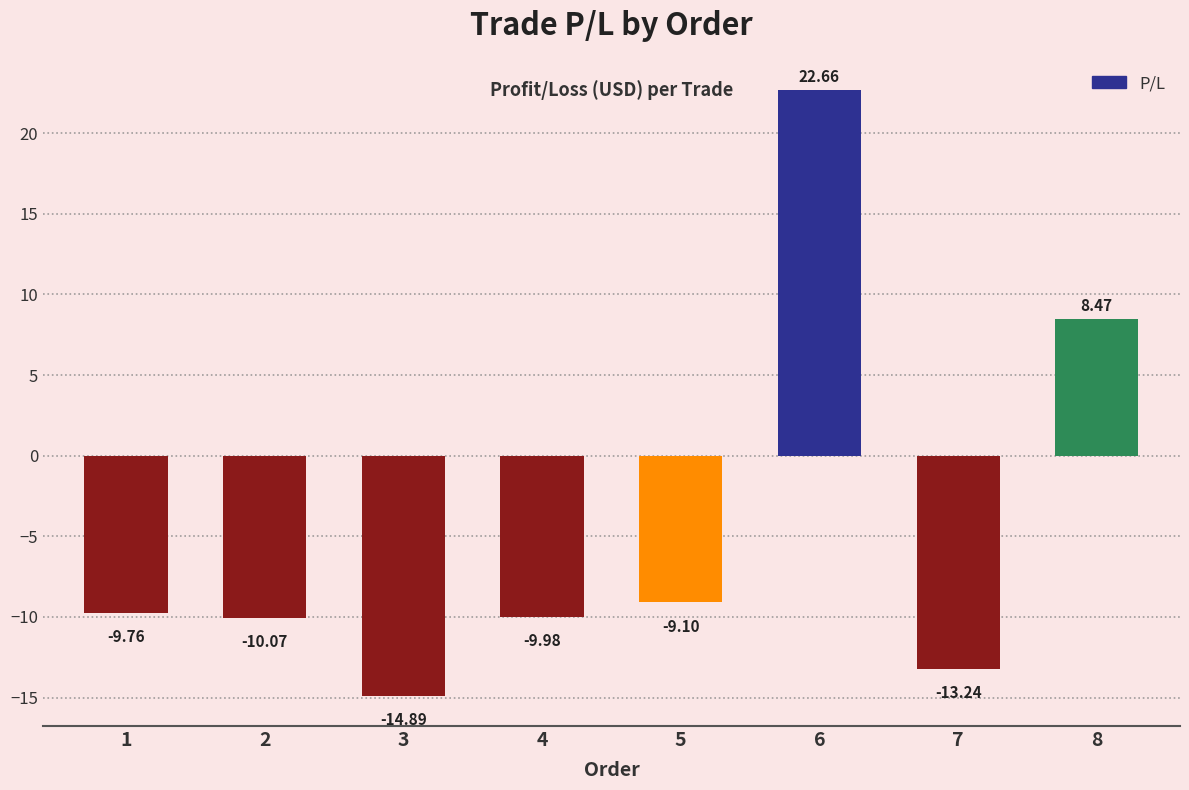

The chart shows a value of 13.7 at 8. True or false?

False